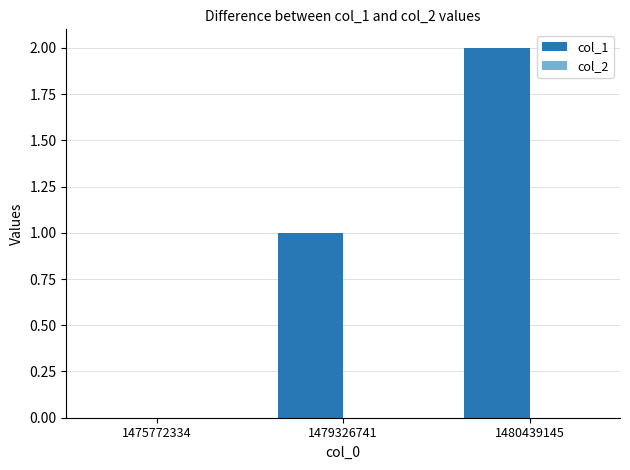

What is the change in value from 1479326741 to 1480439145?

+1